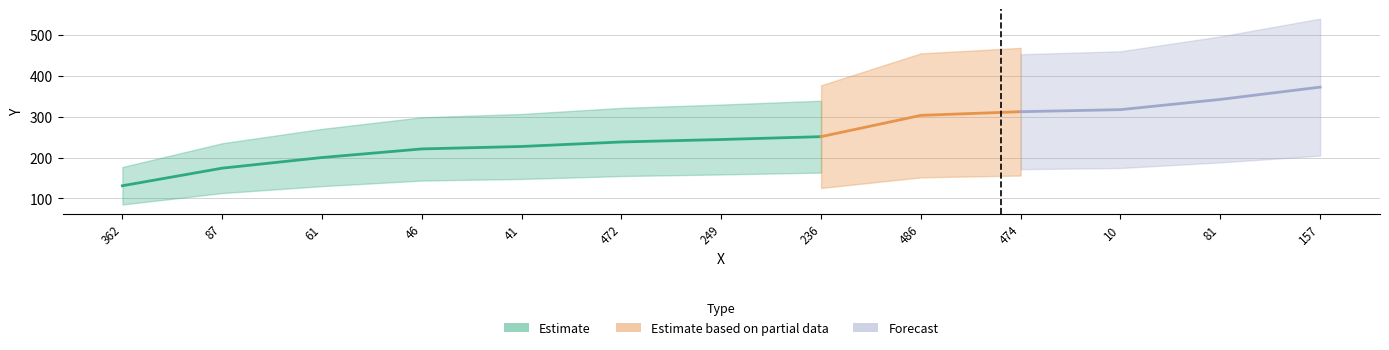

What is the sum of all values?

3332